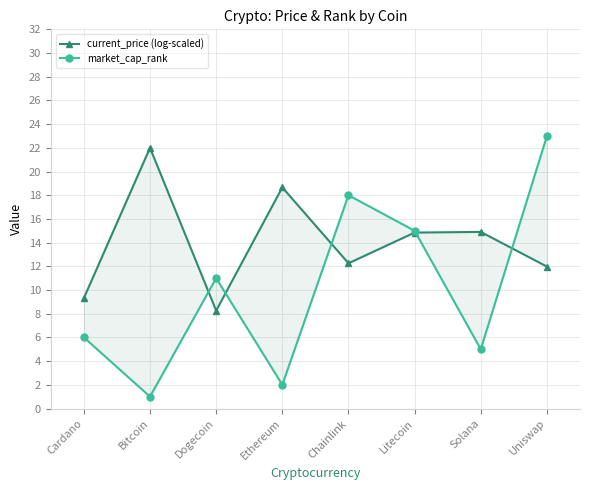

Which has a higher value, Ethereum or Bitcoin?

Bitcoin